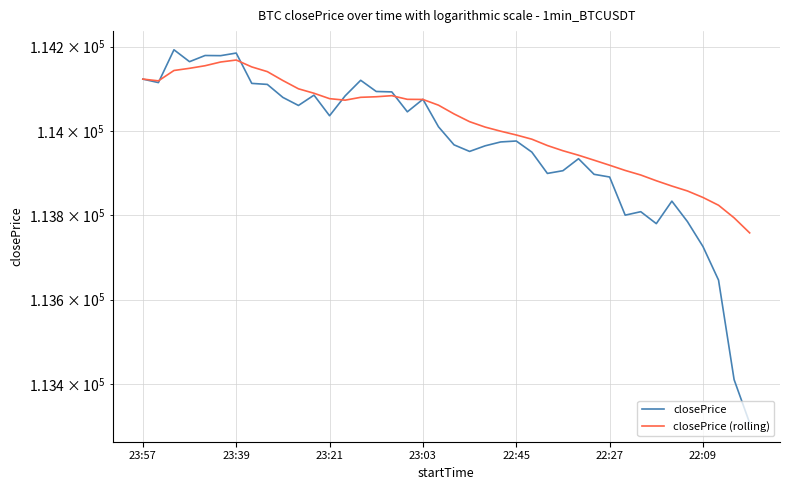

Is it true that closePrice (rolling) equals 113918.6 at 22:27?

True